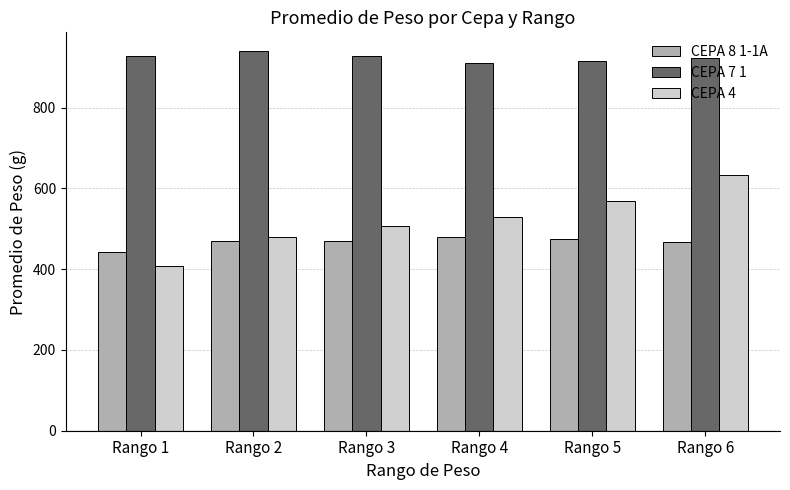

What is the total value across all series at Rango 3?

1904.5